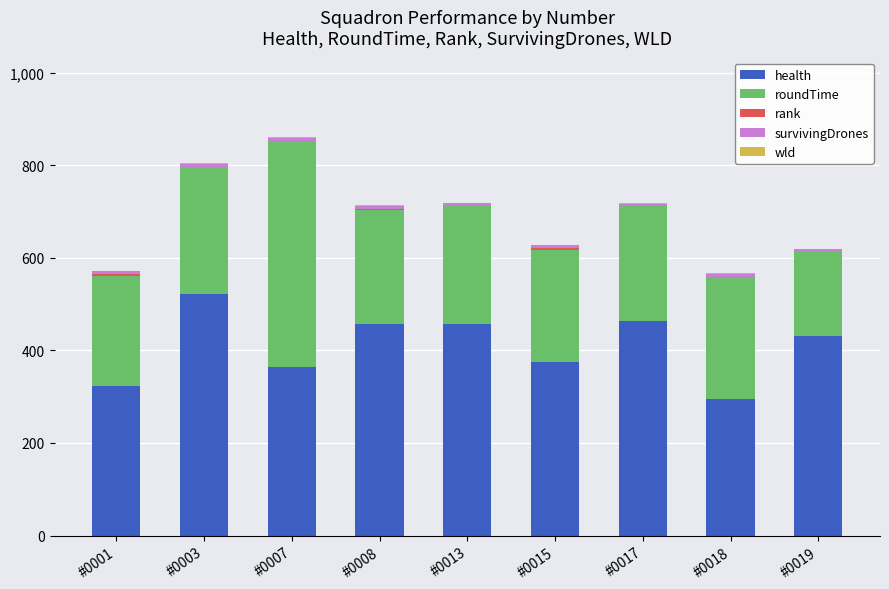

The value of health at #0003 is 294. True or false?

False